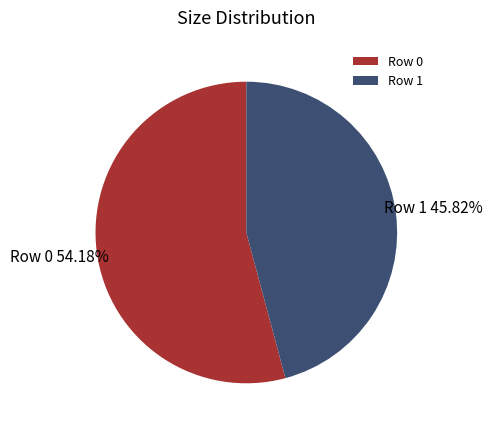

Rank the categories by value from lowest to highest.

Row 1, Row 0